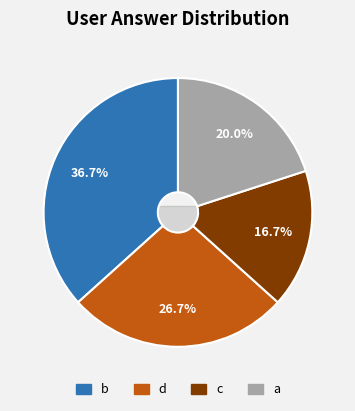

What is the largest slice in the pie chart?

b